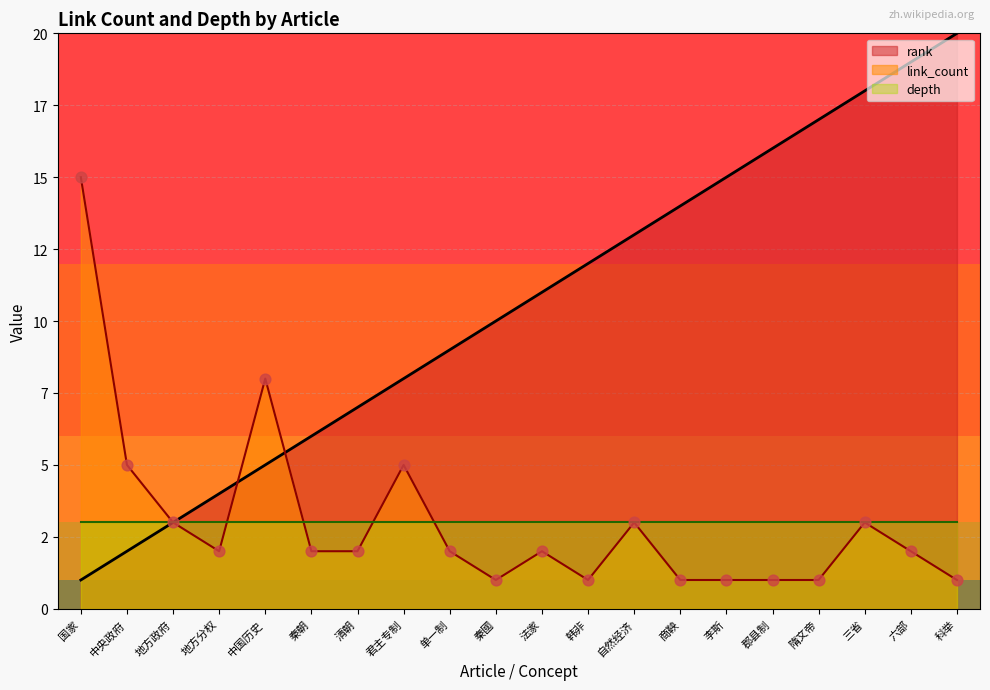

At which category is the sum across all series the highest?

三省